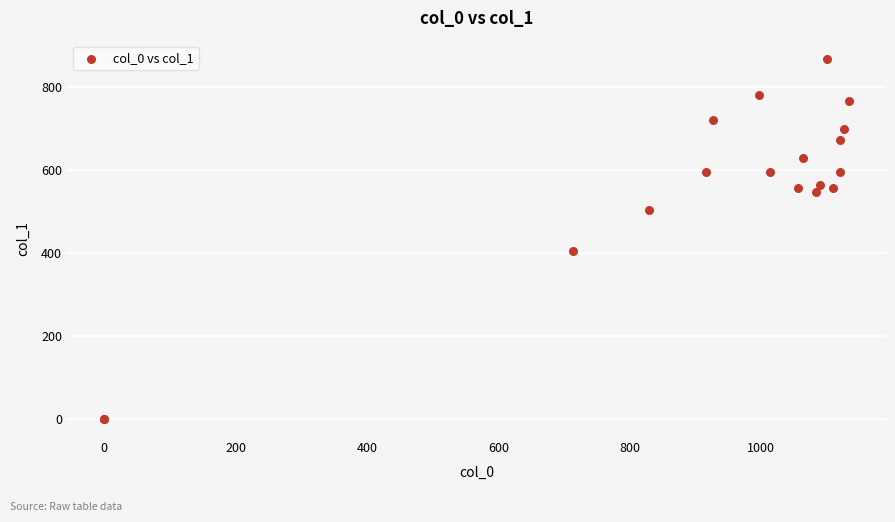

What Y value in the scatter plot is closest to 433?

405.0